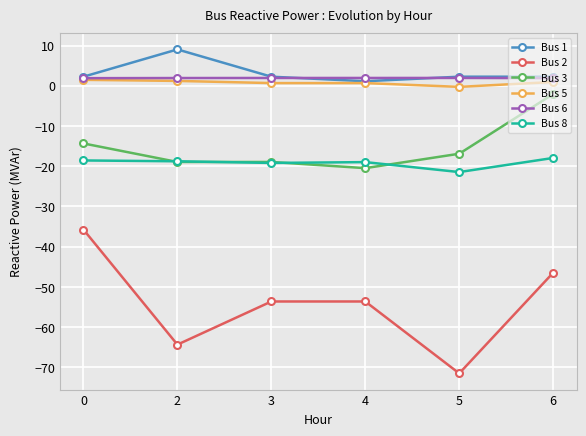

Which series has the largest range (max minus min)?

Bus 2